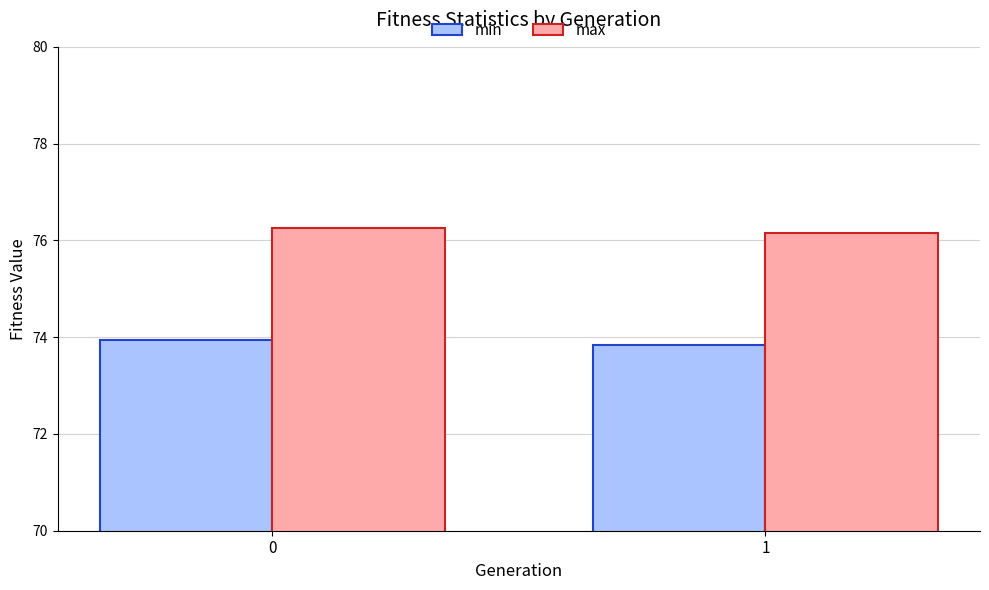

Reading left to right, what are all the values shown in this chart?

min: 0=73.9	1=73.8
max: 0=76.2	1=76.2